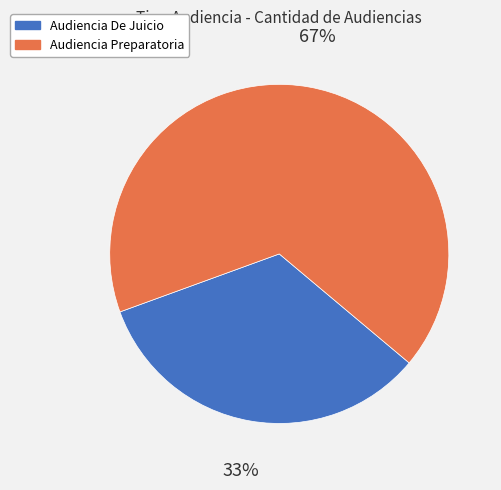

The Audiencia Preparatoria slice represents 67% of the pie. True or false?

True